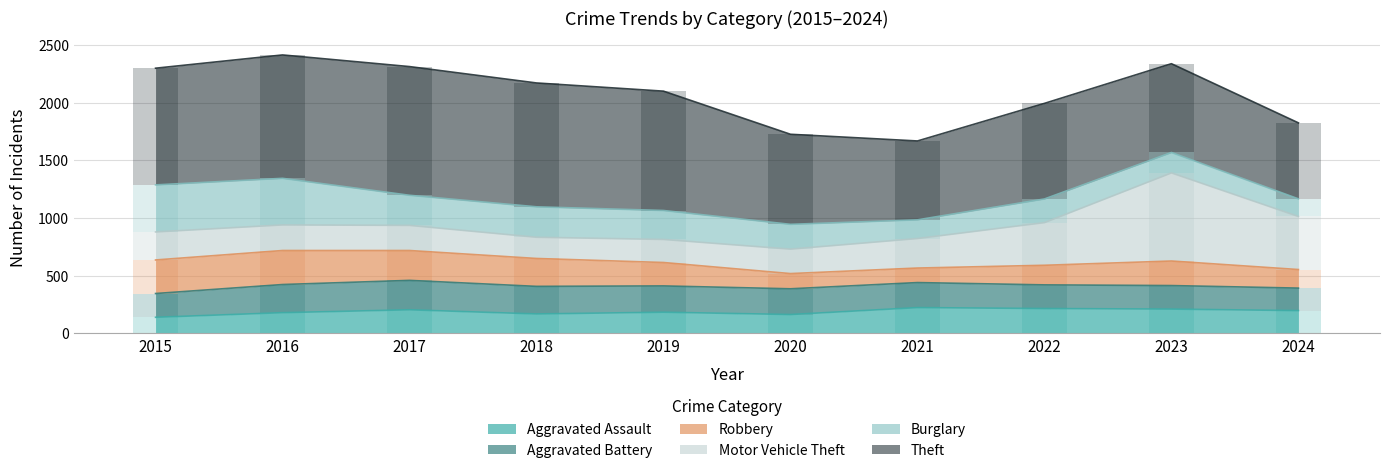

What is the total value across all series at 2021?

1669